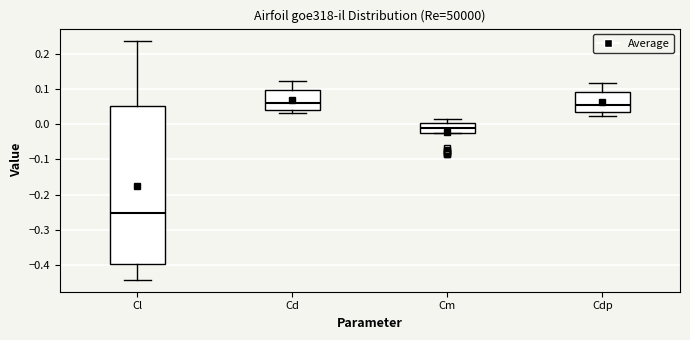

Where does the median line of the box for Cd sit on the y-axis? The values are not printed on the chart, so give them approximately, as read against the axis.

0.06